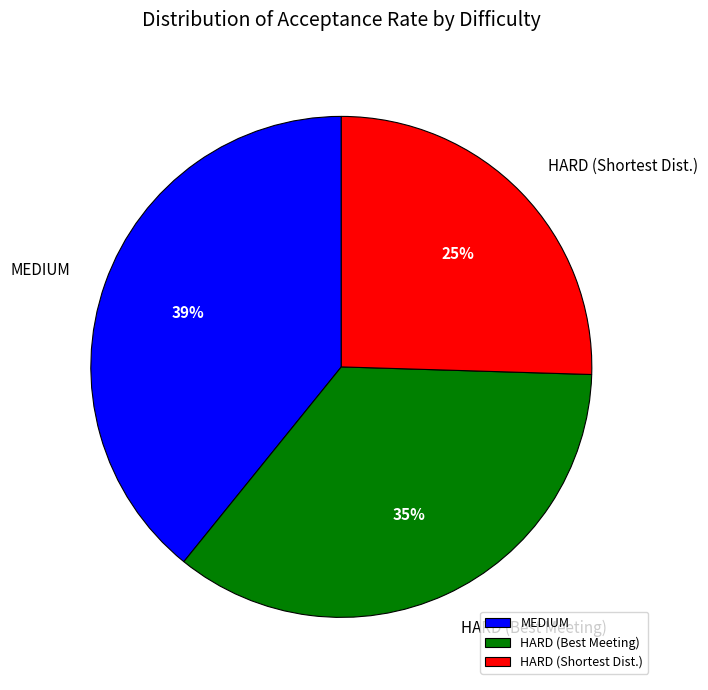

To the nearest percent, what portion does HARD (Shortest Dist.) represent?

25%